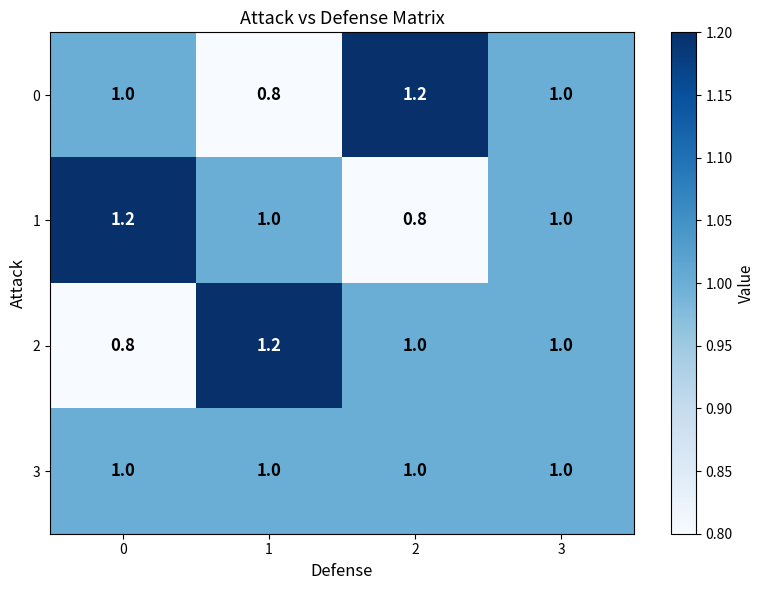

What is the lowest value of the 2 series?

0.8